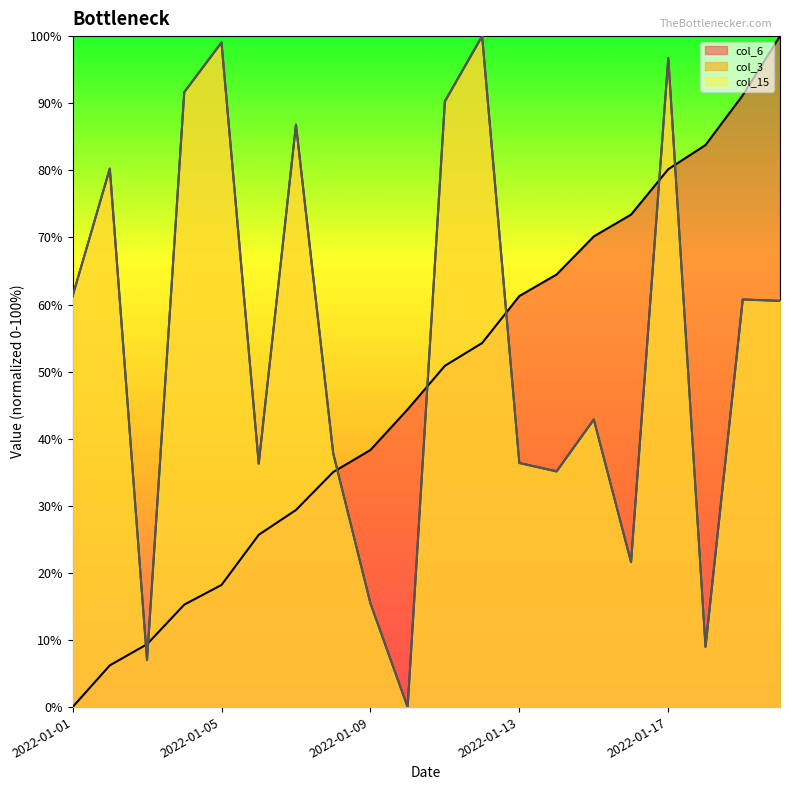

What is the difference between the highest and lowest values at 2022-01-16?

51.8